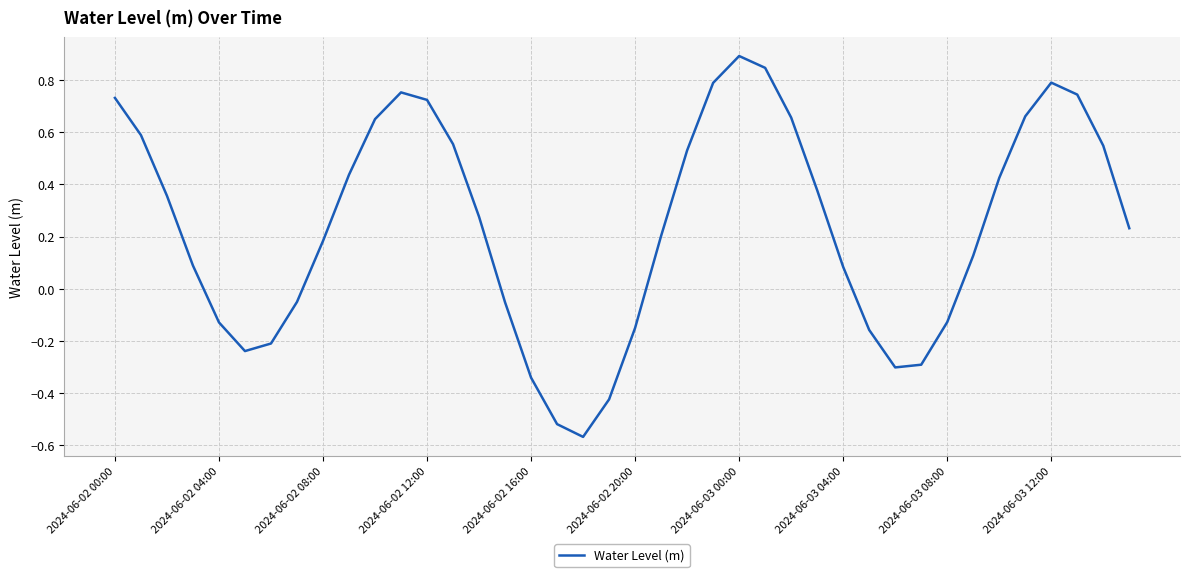

What is the maximum value shown in the chart?

0.9